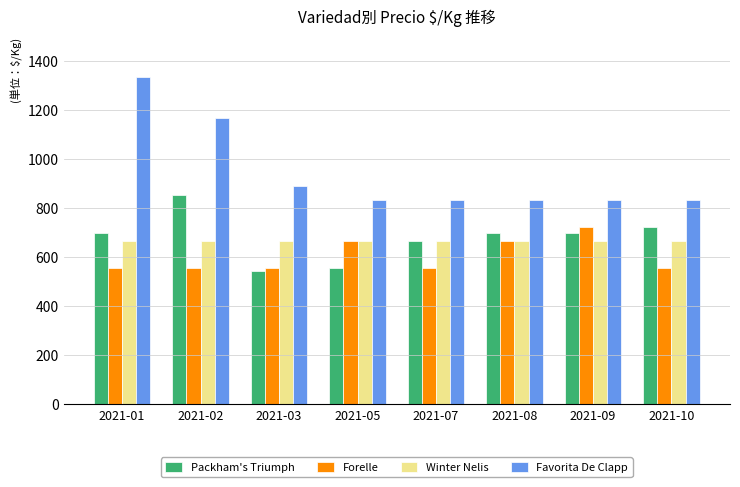

What is the difference between the highest and lowest values at 2021-01?

777